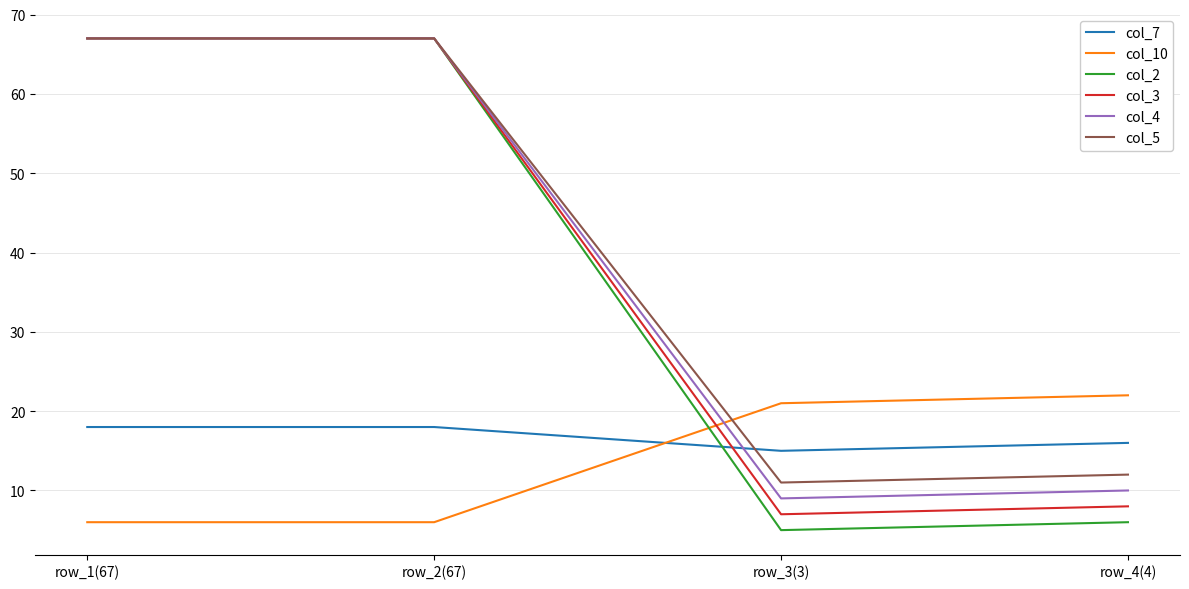

The col_7 series shows 6 at row_1(67). True or false?

False